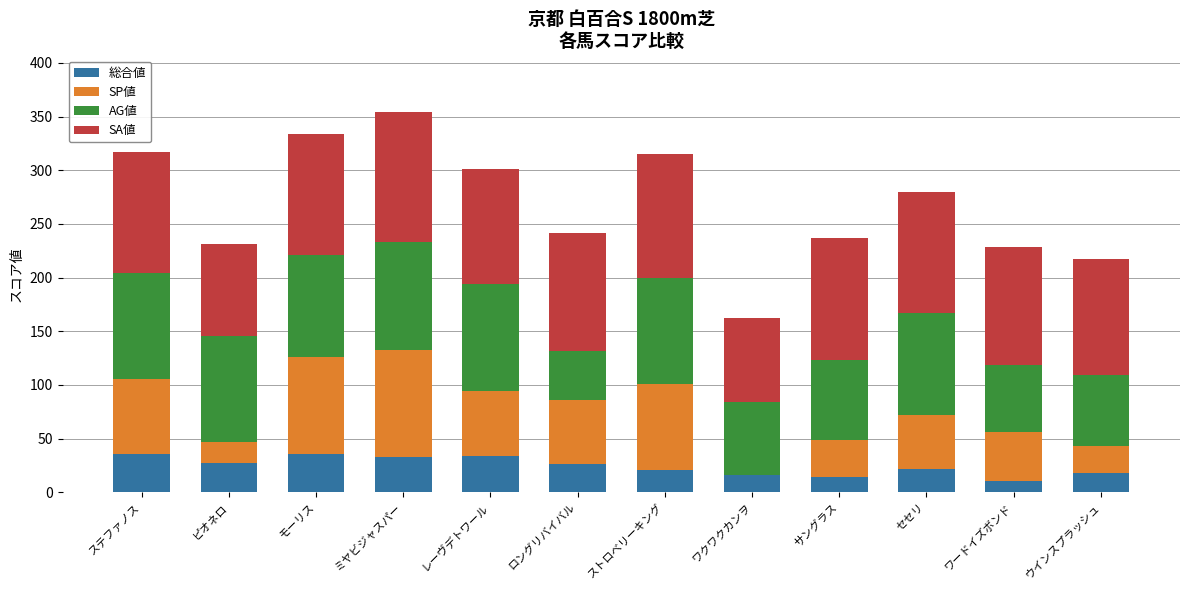

What is the total value across all series at レーヴデトワール?

301